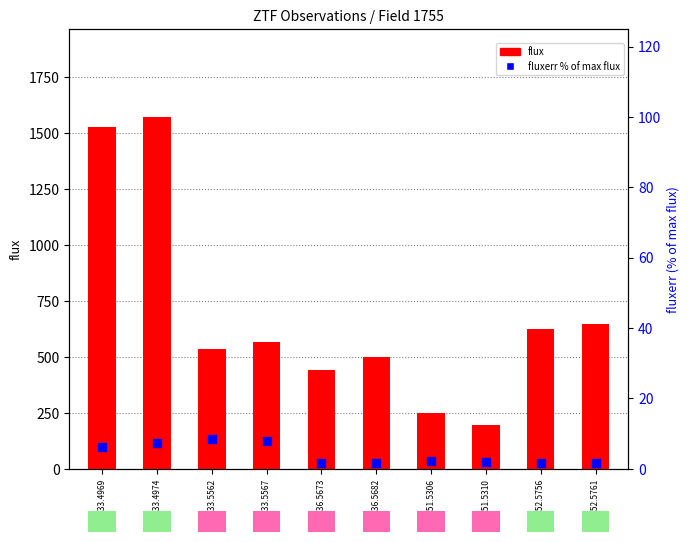

At which category is the sum across all series the highest?

58833.4974